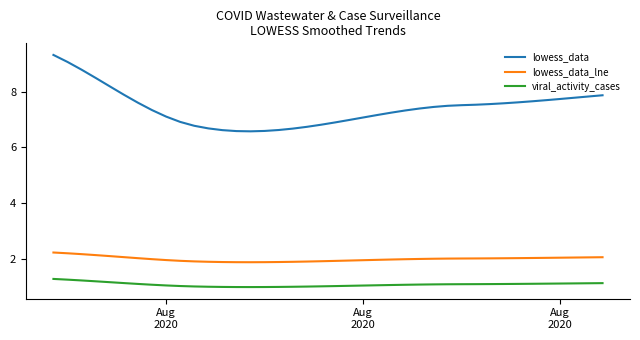

What is the highest value of the viral_activity_cases series?

1.3